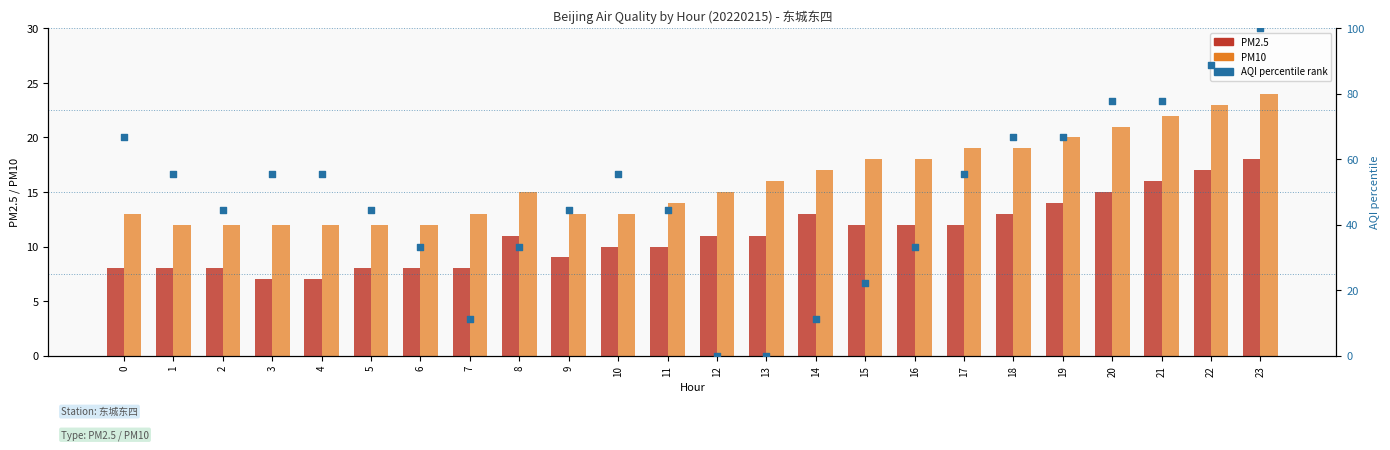

Is the value of AQI percentile rank at 21 greater than the value of PM2.5 at 2?

Yes